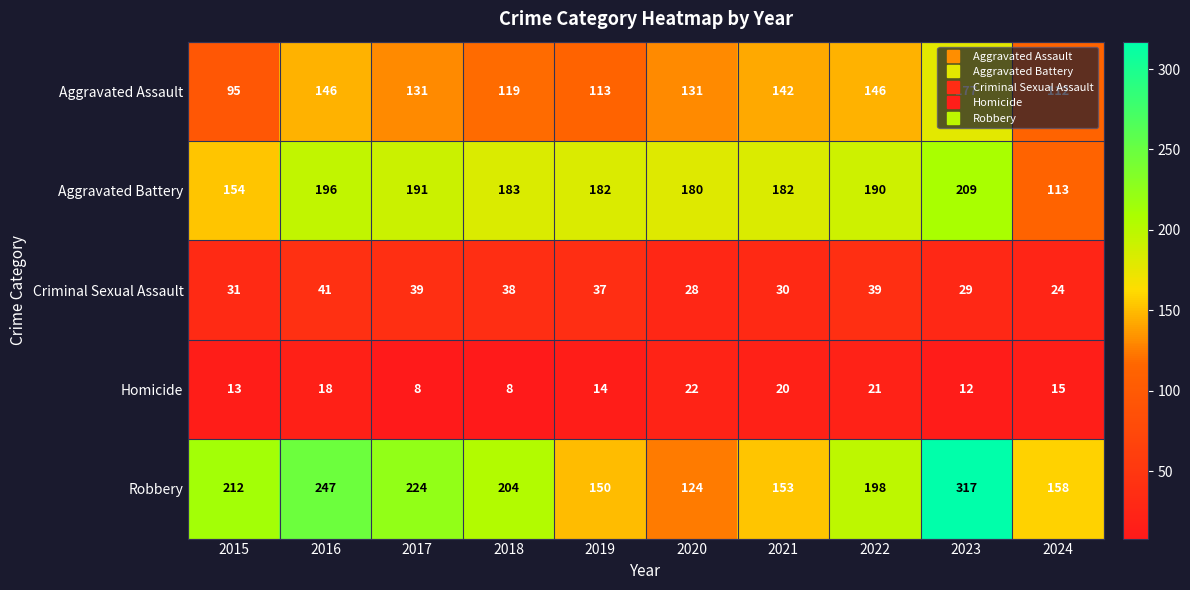

Which series has the largest range (max minus min)?

Robbery